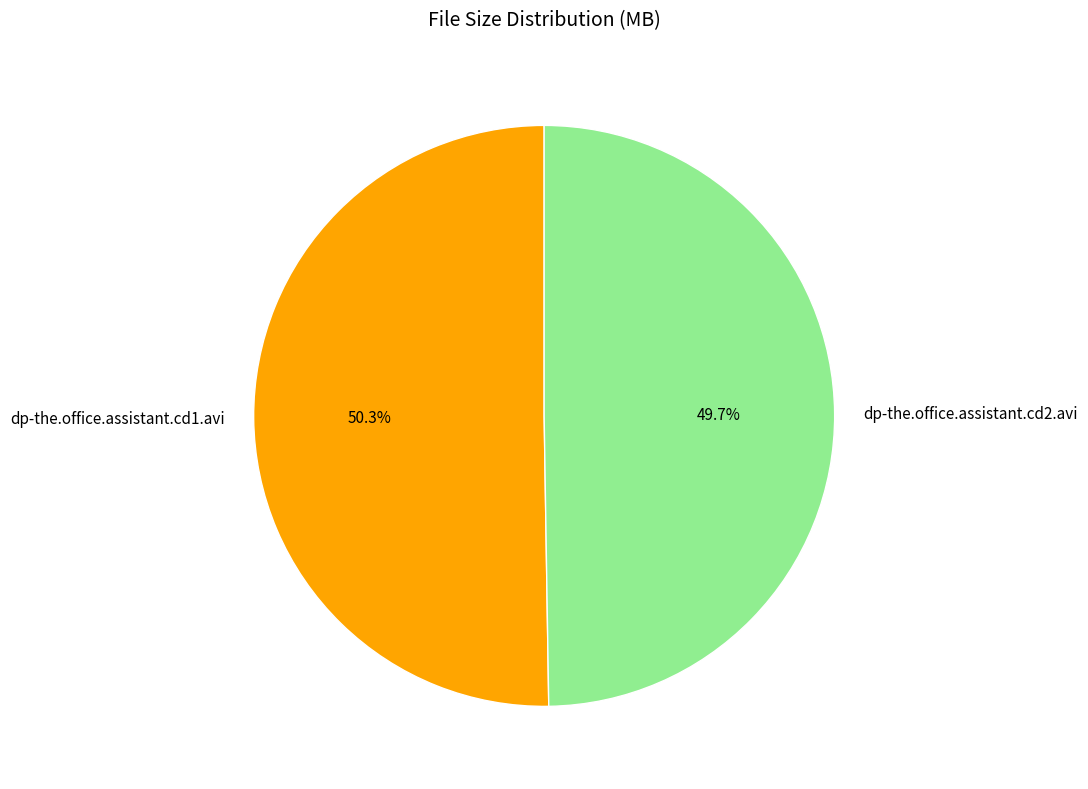

To the nearest percent, what is the difference between the largest and smallest slice percentages?

1%